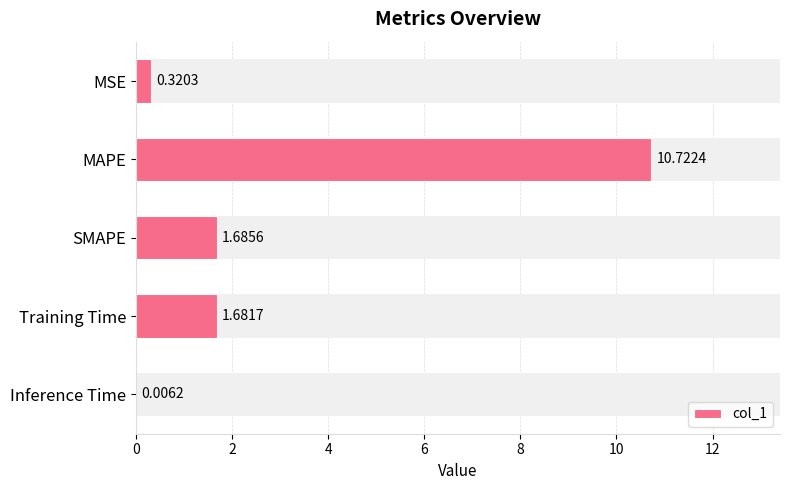

What is the sum of all col_1 values?

14.4